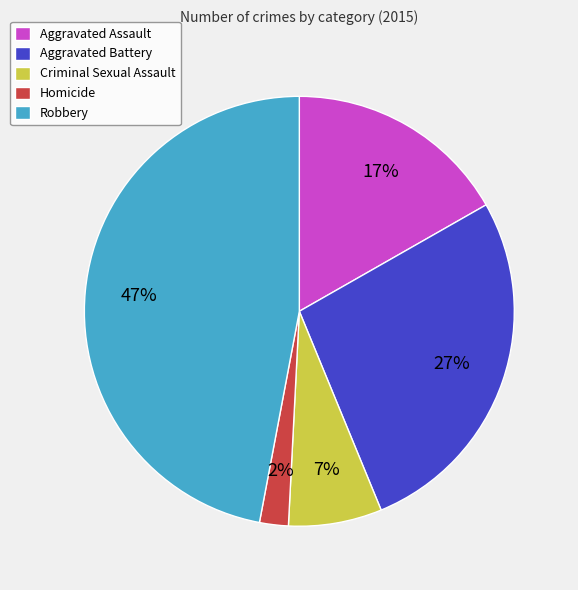

Between Criminal Sexual Assault and Robbery, which is larger?

Robbery